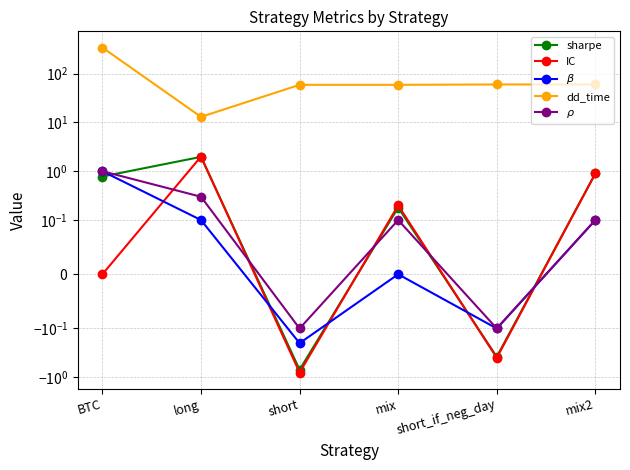

How many data points in $\beta$ are less than 0?

2